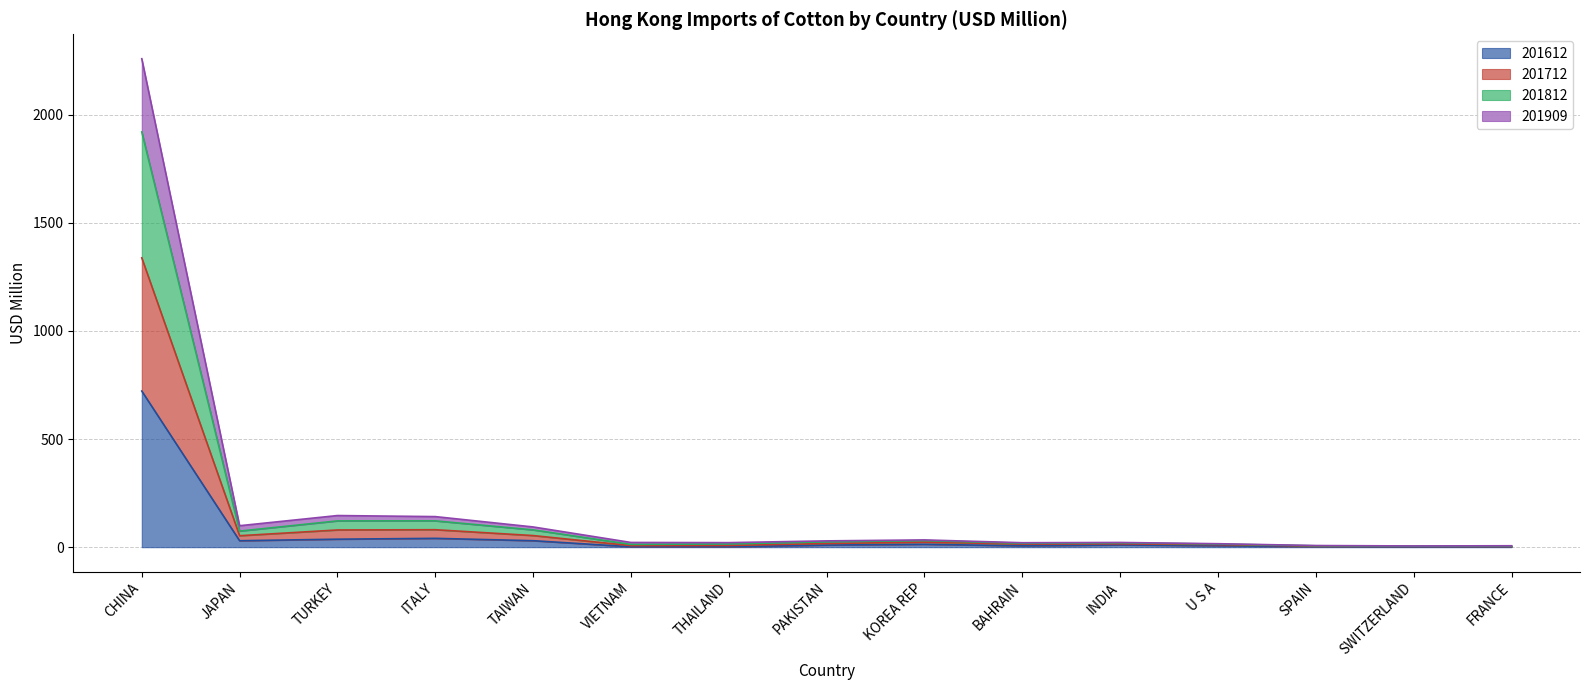

In 201712, how many points are lower than both neighbors (excluding endpoints)?

4